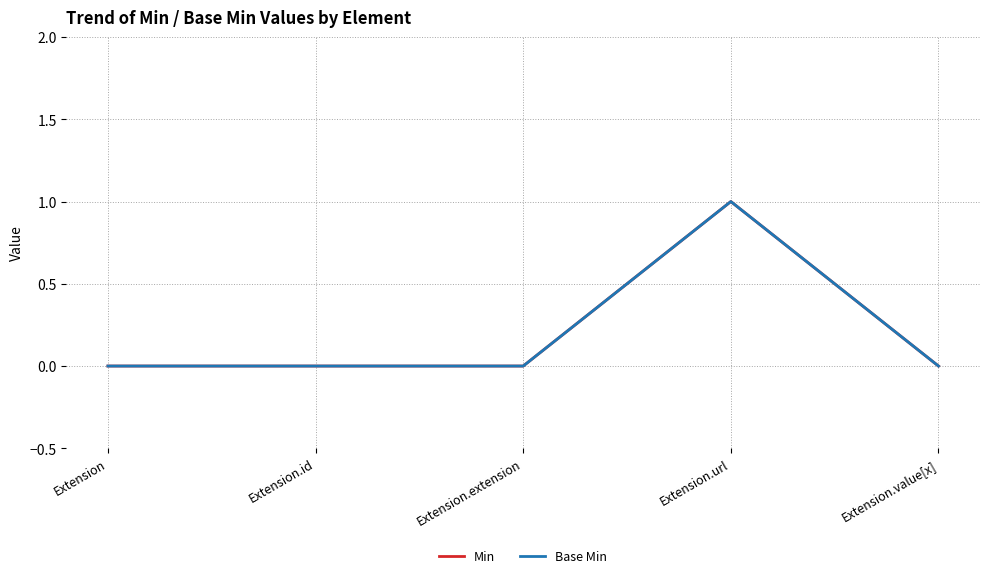

Does the chart have visible grid lines?

Yes